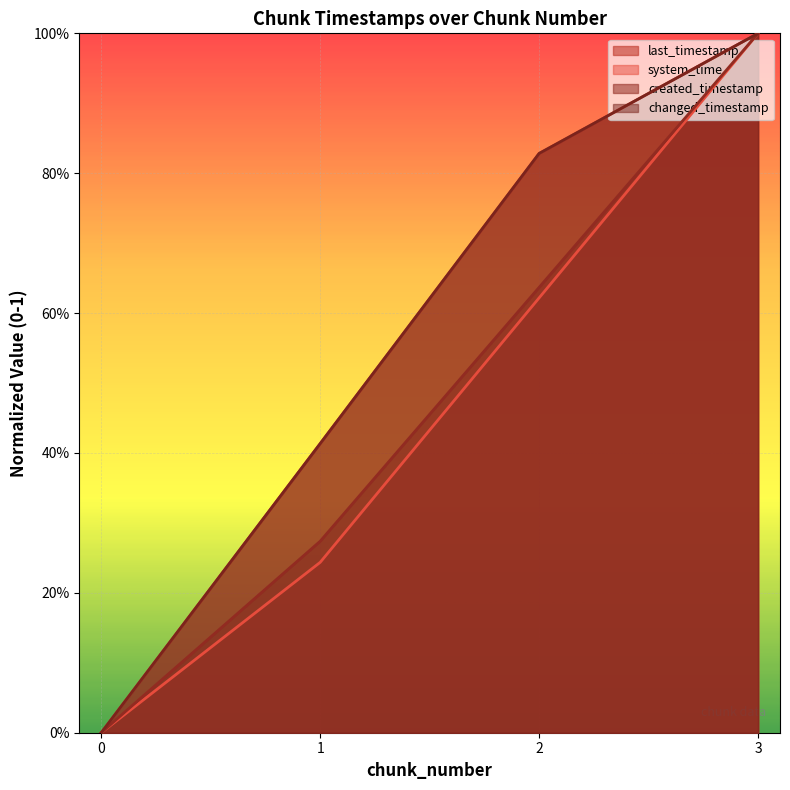

True or false: created_timestamp has a value of -0.4 at 0.

False